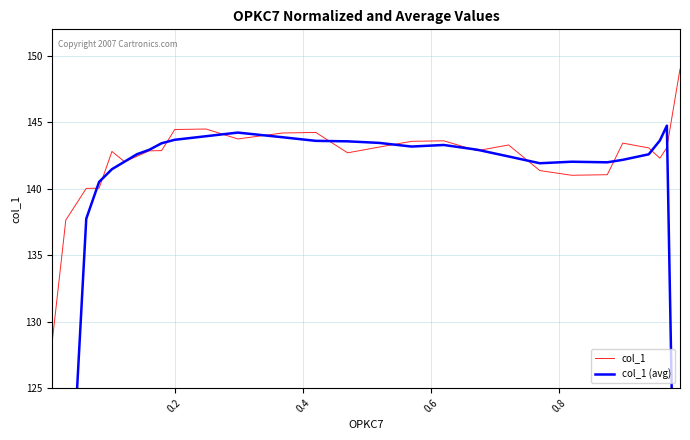

True or false: col_1 has more than 1 points higher than both neighbors.

True